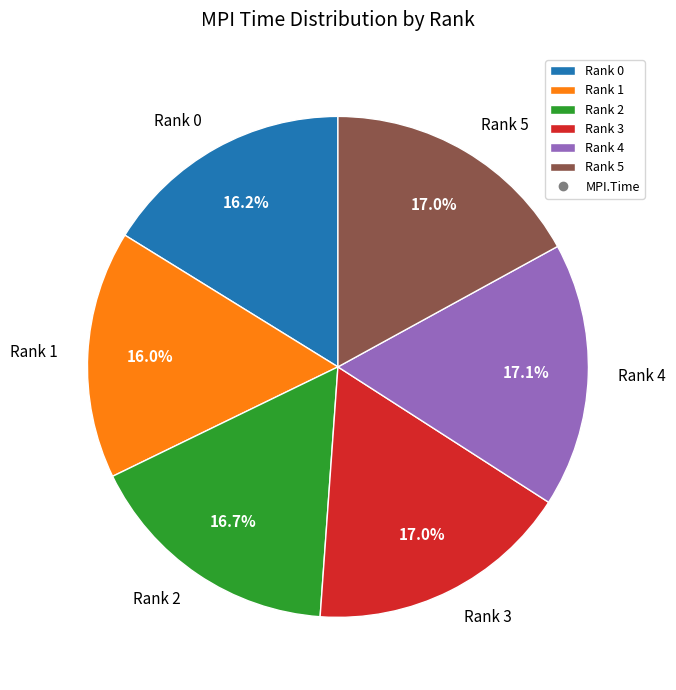

To the nearest percent, what is the difference between the largest and smallest slice percentages?

1%